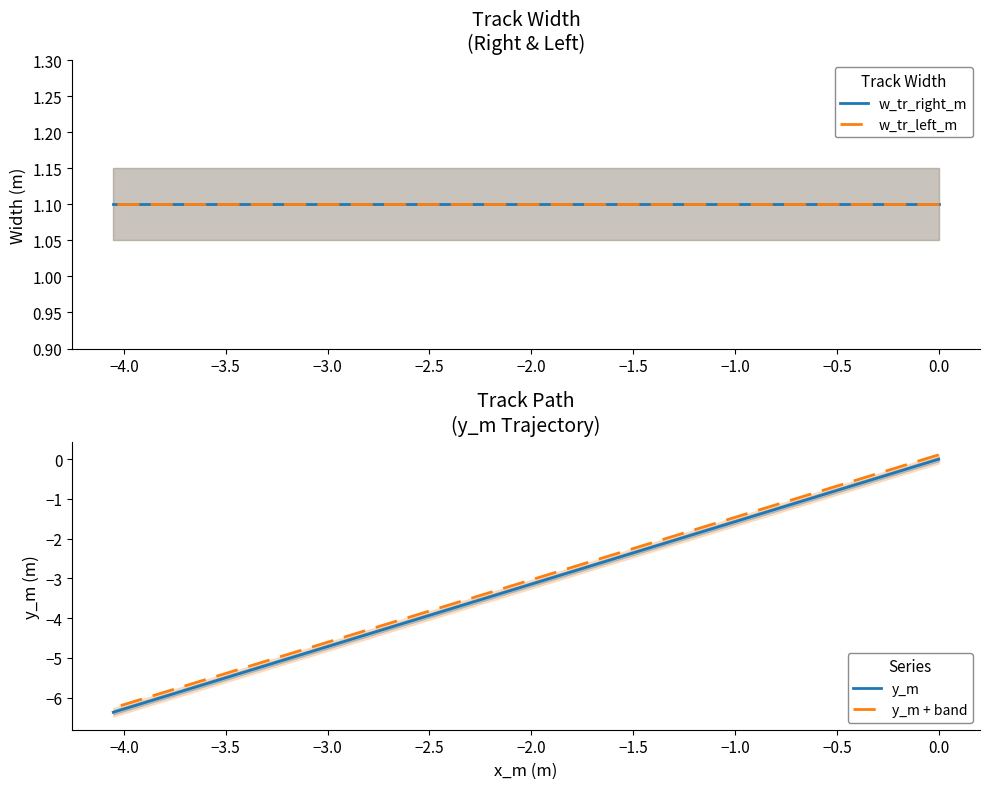

What are all the series names shown in the legend?

w_tr_right_m, w_tr_left_m, y_m, y_m + band